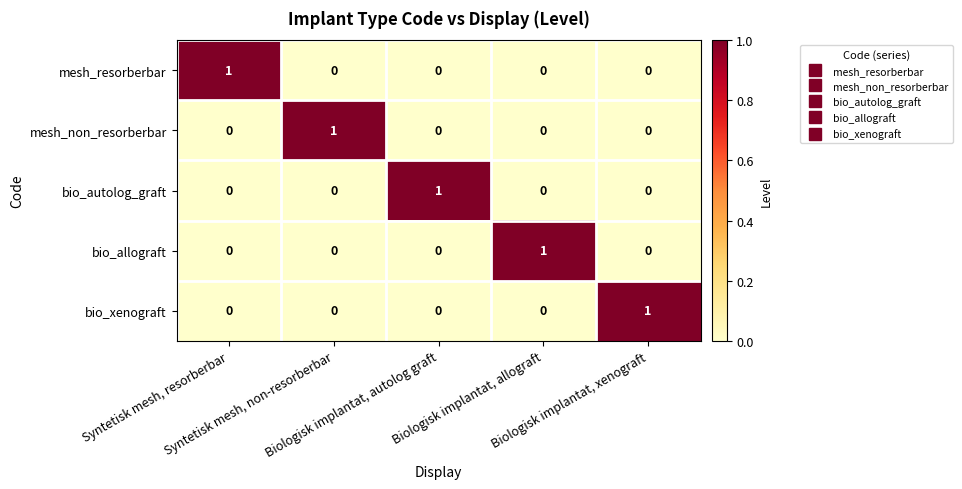

How many bio_allograft values are between 0 and 1?

5